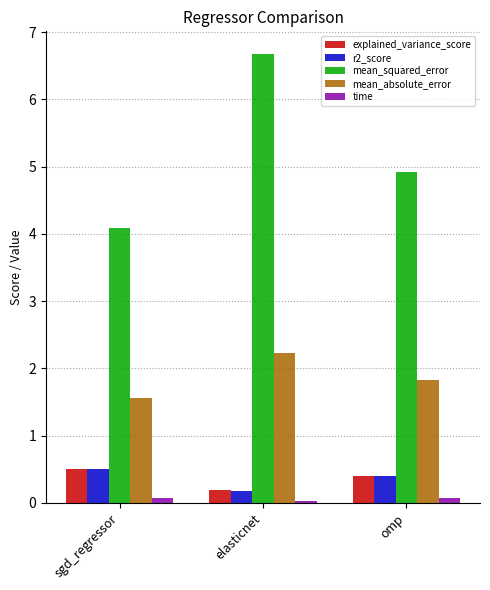

Is the value of time at elasticnet greater than the value of r2_score at omp?

No